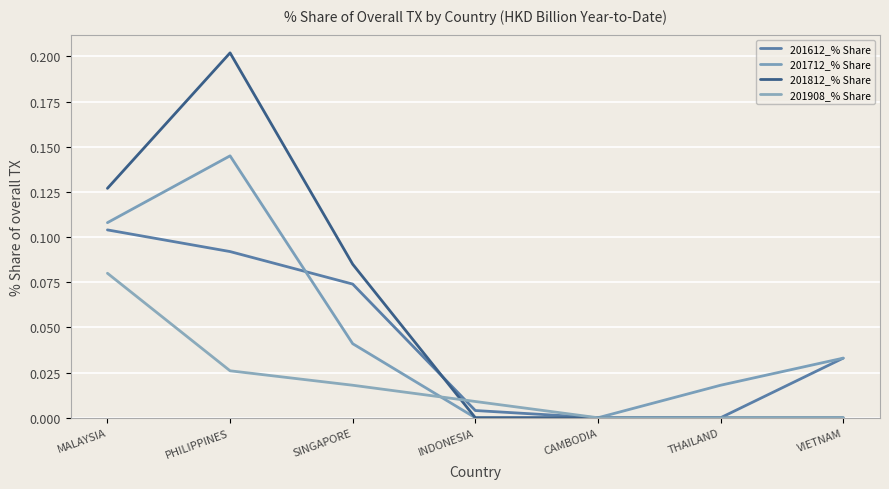

What is the maximum value shown in the chart?

0.2